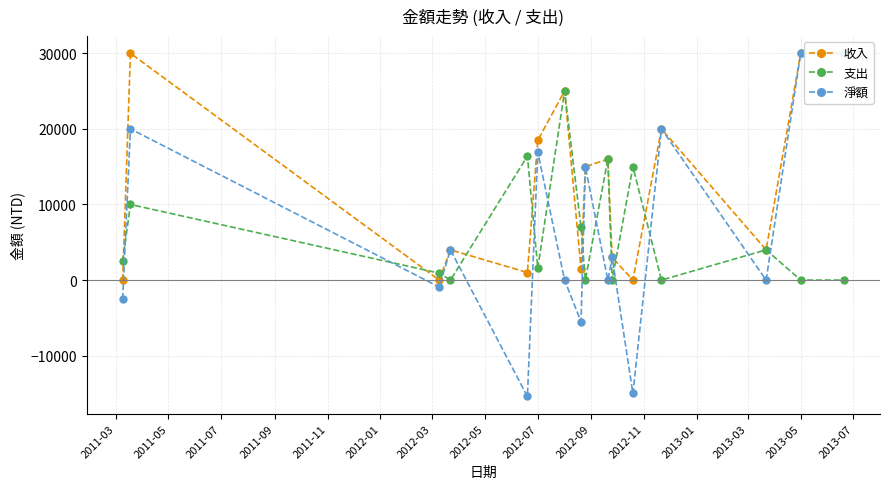

What is the highest value of the 淨額 series?

30000